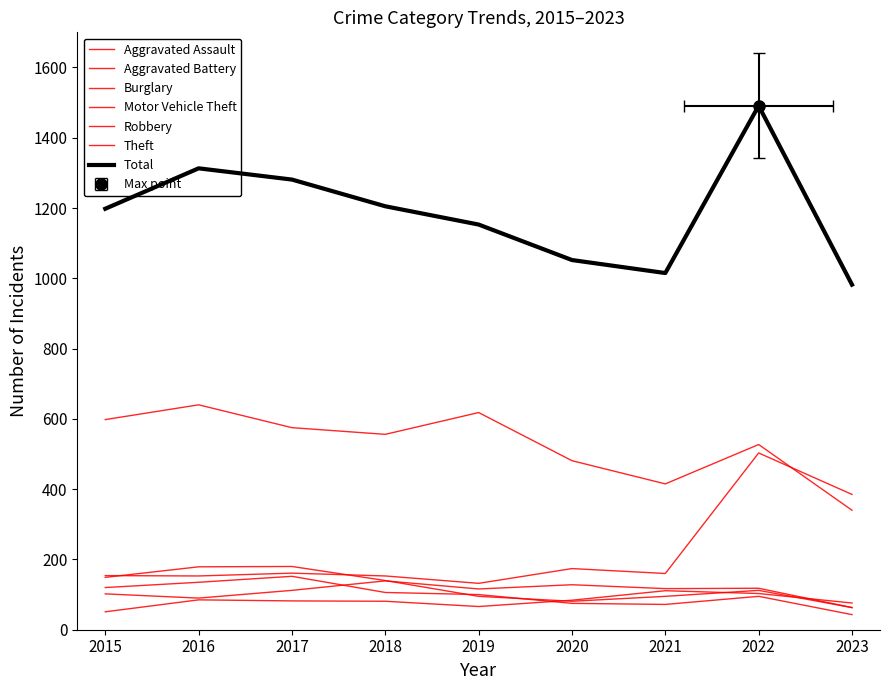

At which label does Aggravated Battery reach its peak?

2018